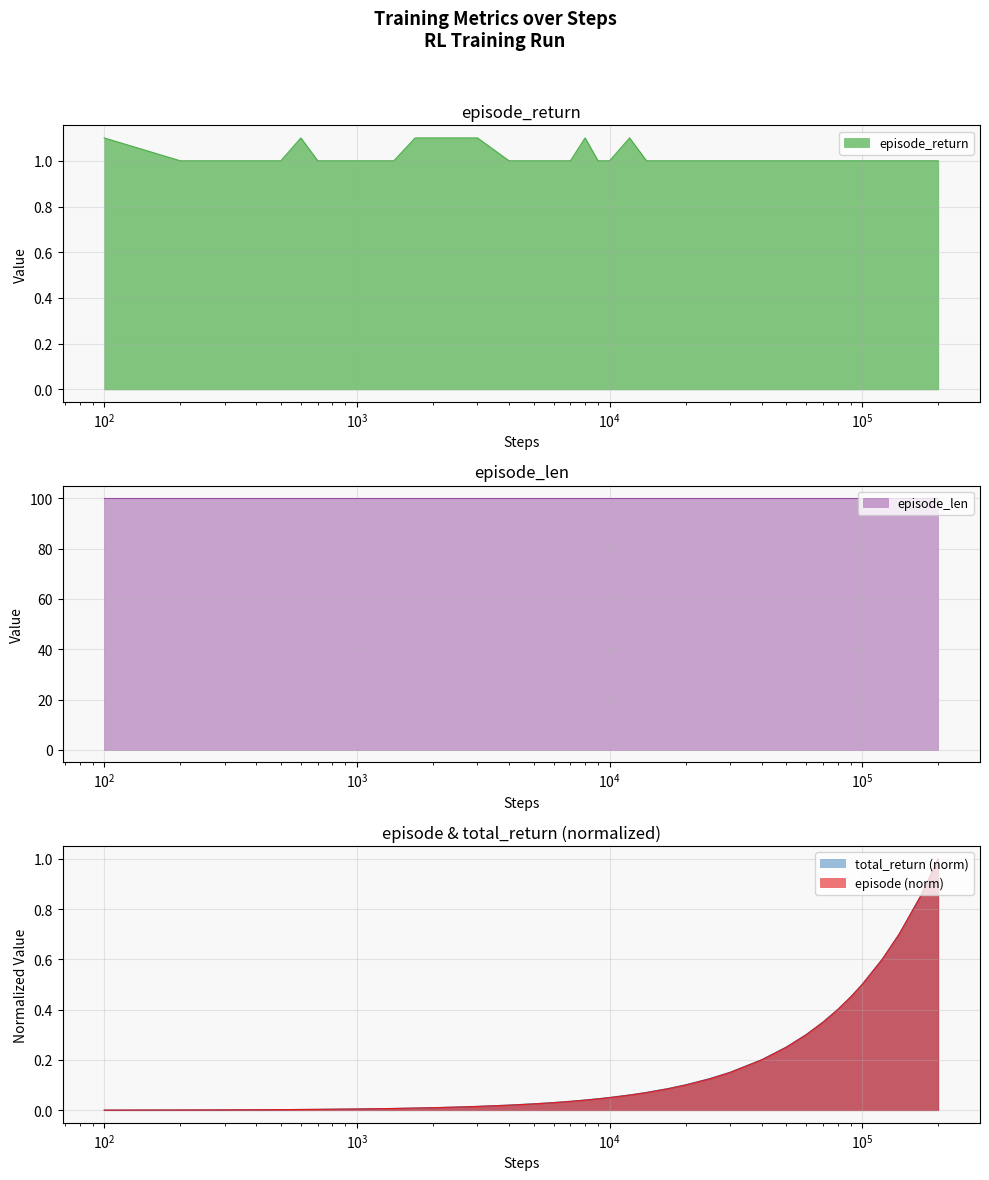

What is the value of the episode_return point at the 12th from the left?

1.0